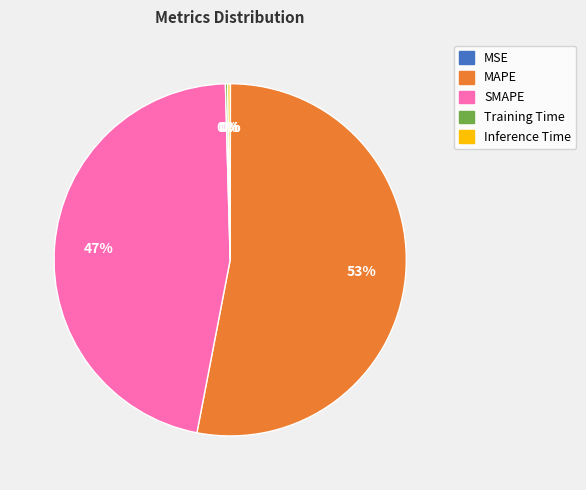

To the nearest percent, what is the difference between the largest and smallest slice percentages?

53%